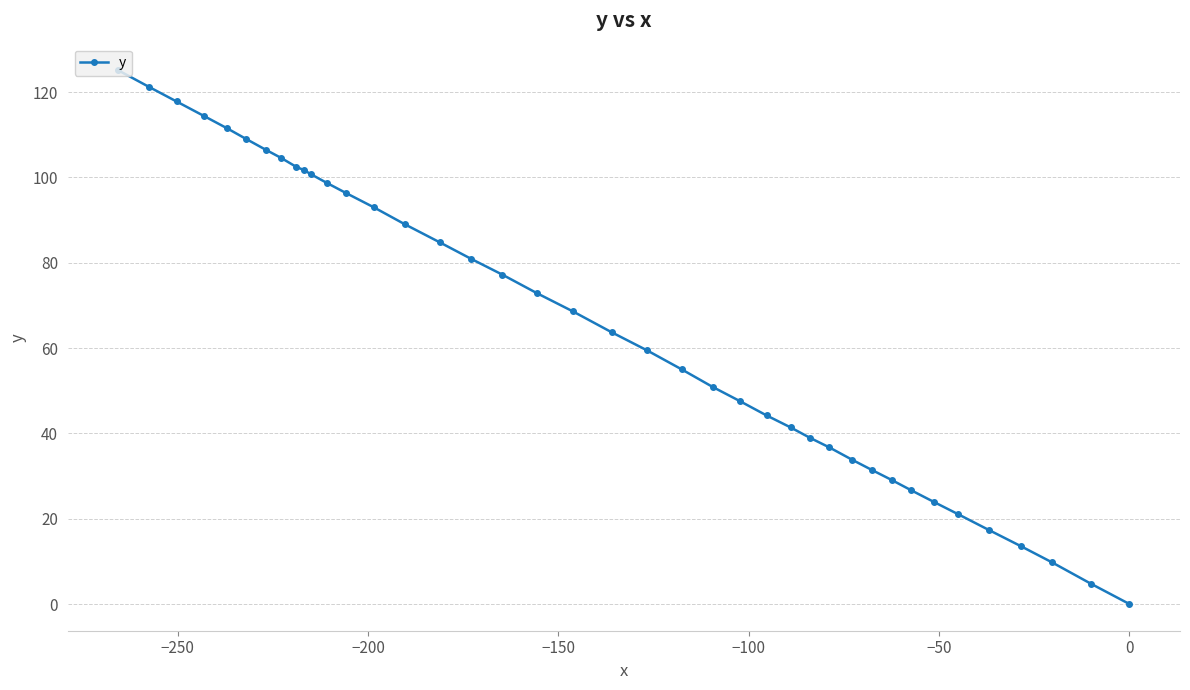

How many lines are shown in the chart?

1